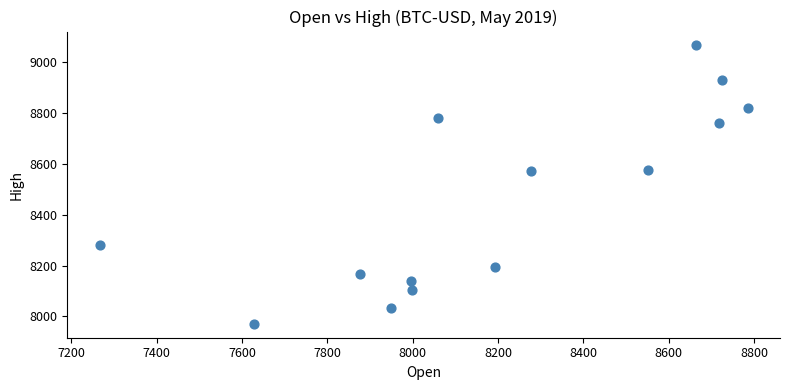

What is the range of Y values (max minus min)?

1094.6